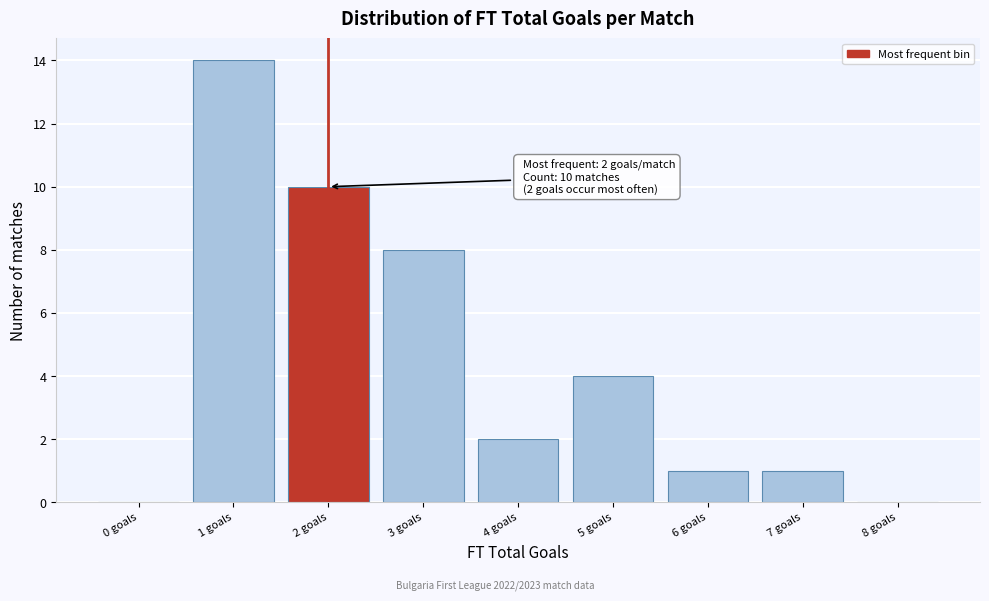

Which range on the x-axis has the tallest bar?

0.5 to 1.5